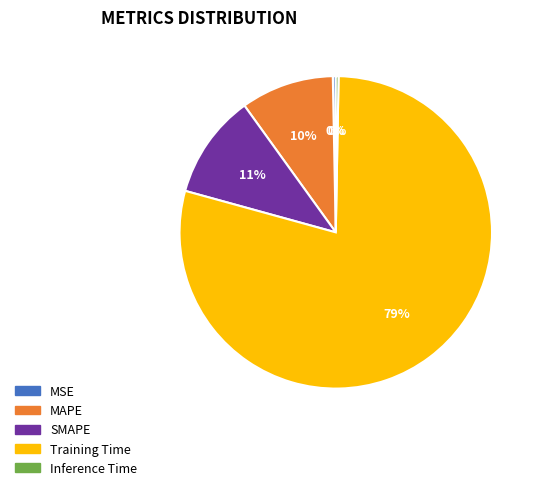

True or false: MSE accounts for 11% of the total.

False